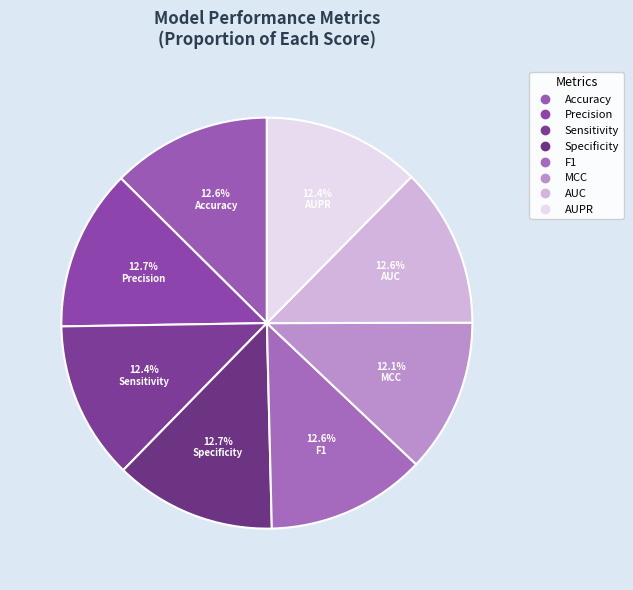

What is the largest slice in the pie chart?

Specificity